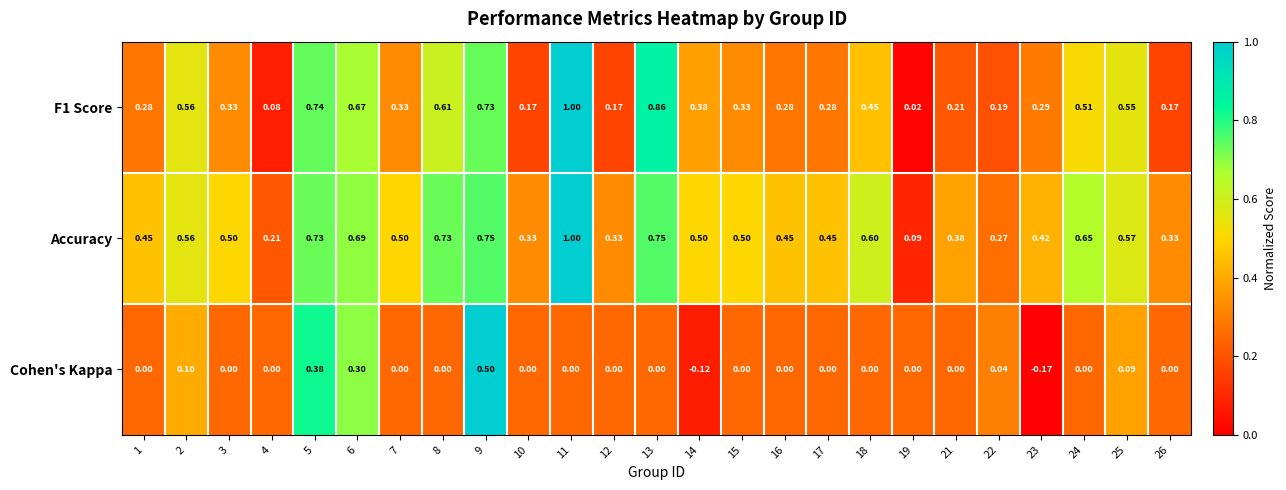

What is the difference between the highest and lowest values at 25?

0.5